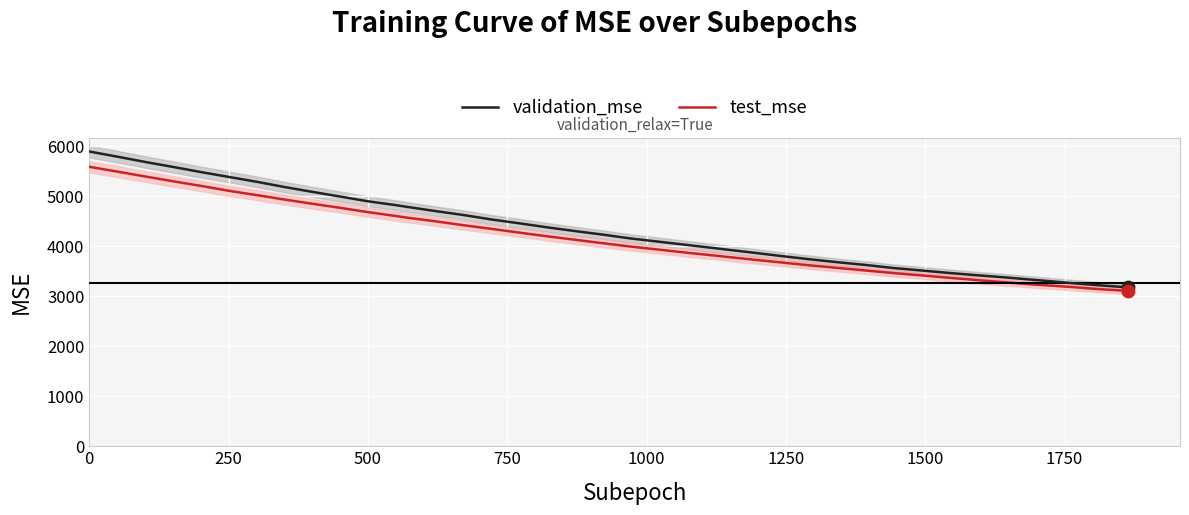

At how many categories does at least one series exceed 4305?

18